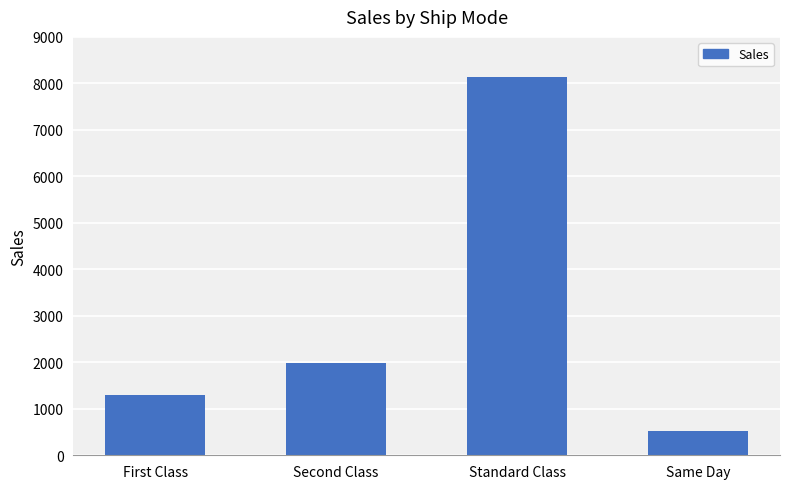

Does the chart contain stacked bars?

No